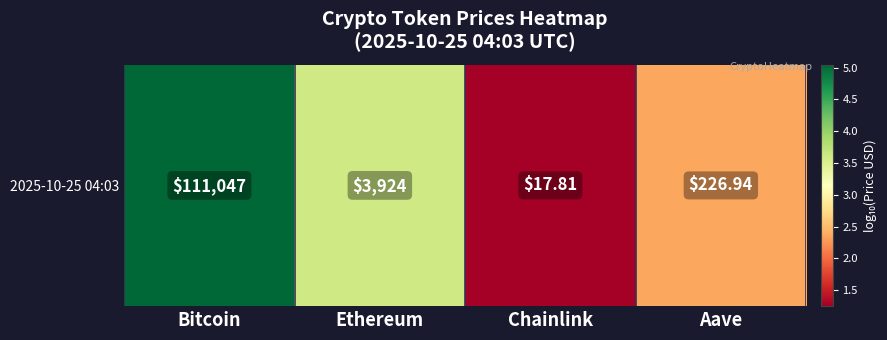

How many distinct data groups are displayed?

1